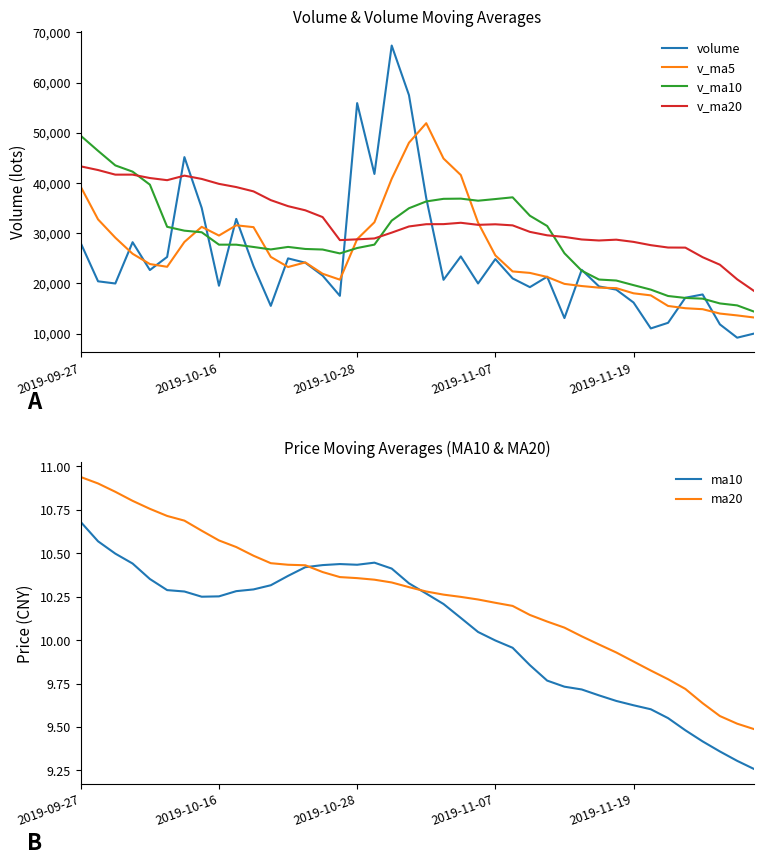

Is it true that v_ma10 equals 19648.5 at 2019-11-19?

True